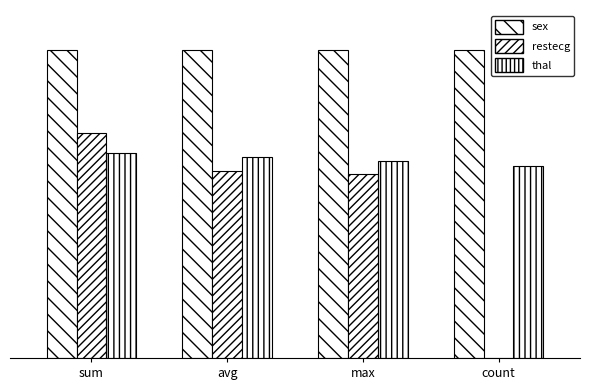

What is the average value of the thal series?

0.9